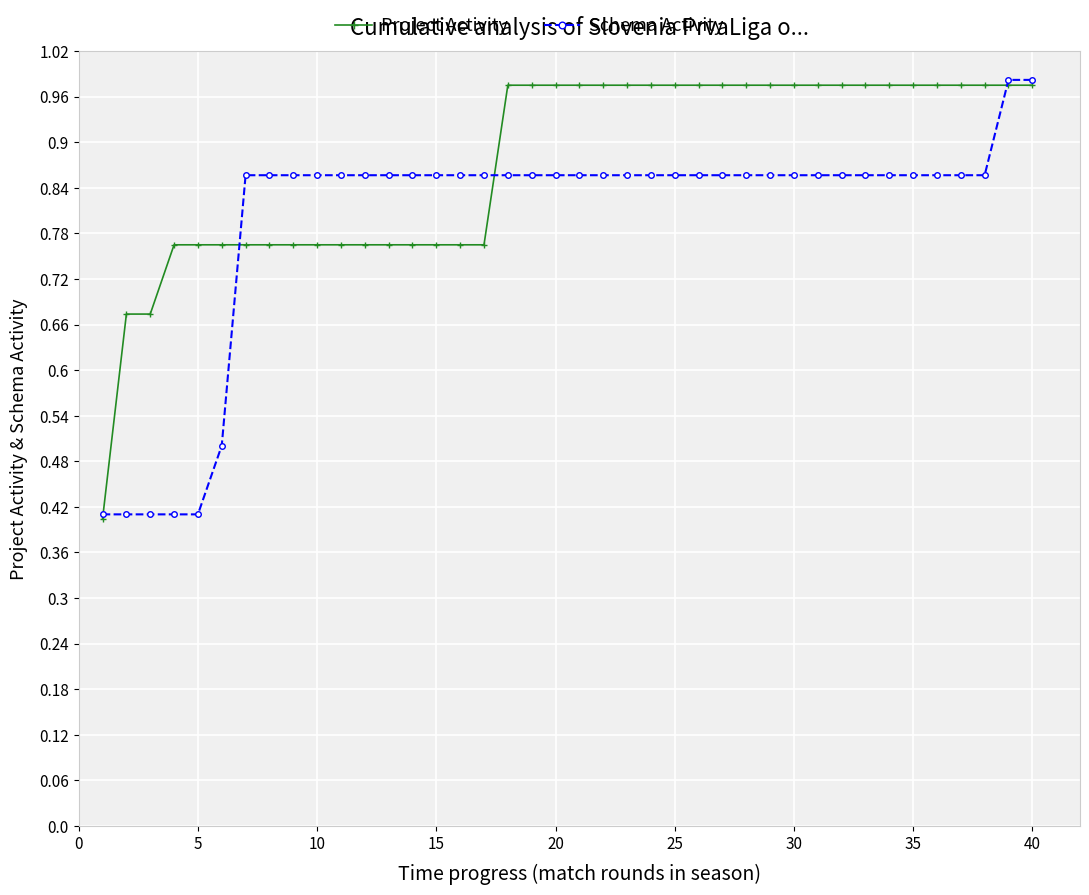

At how many categories does at least one series exceed 0?

40